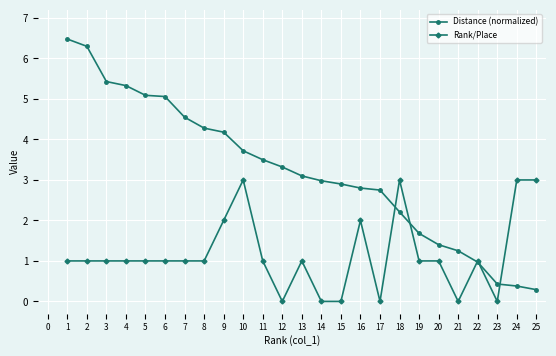

Is this an area chart (filled region under the line)?

No